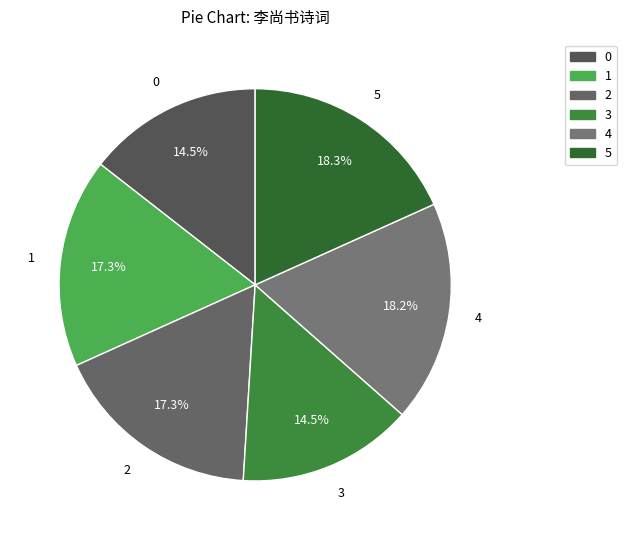

What is the ratio of the value at 4 to the value at 2?

1.1